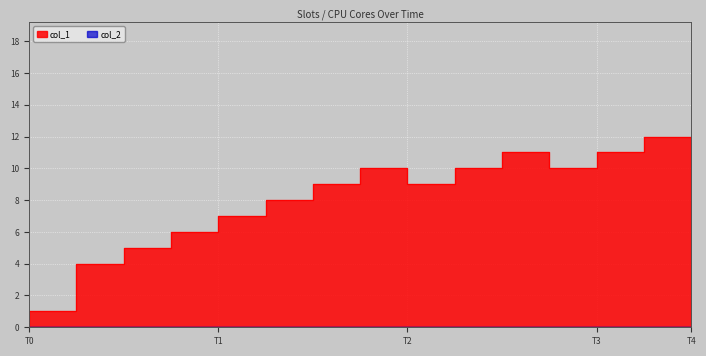

Is it true that the value at 1608325485 is 9?

True